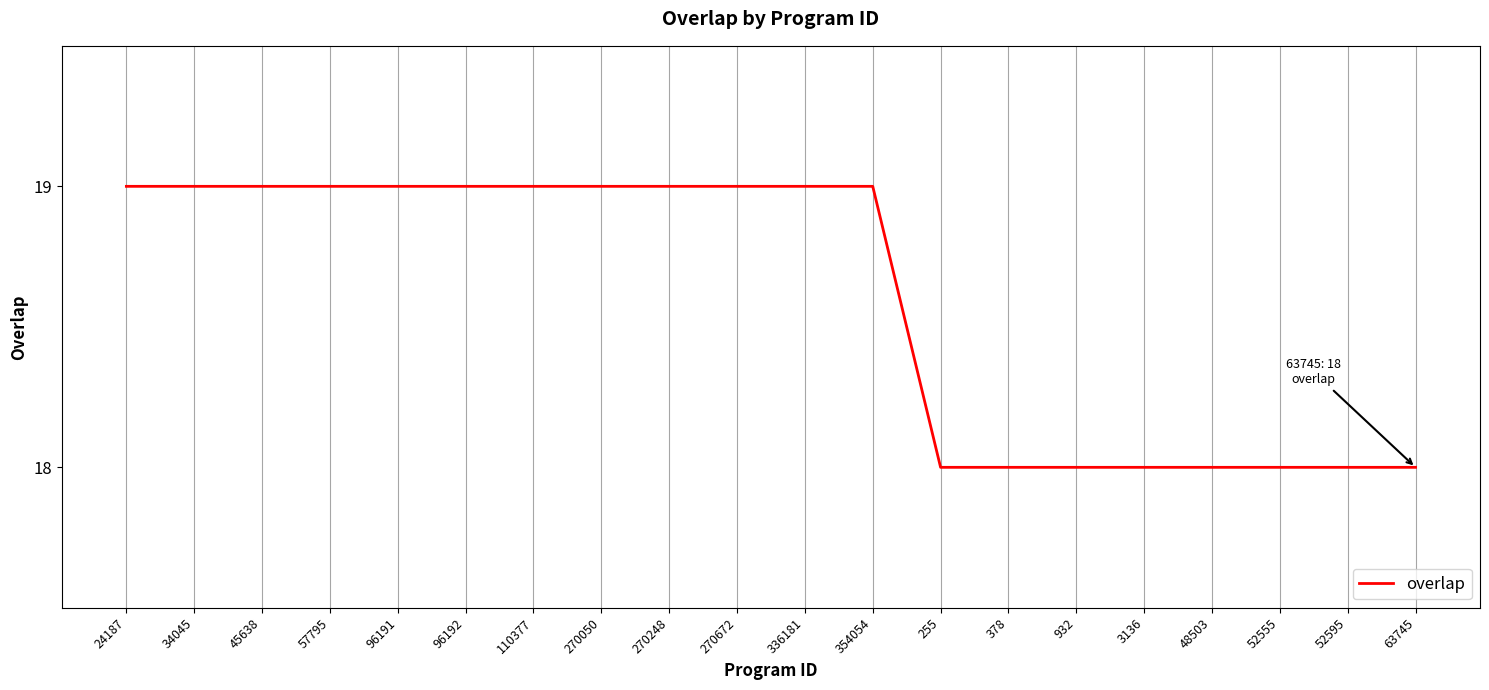

What position from the right is 48503?

4